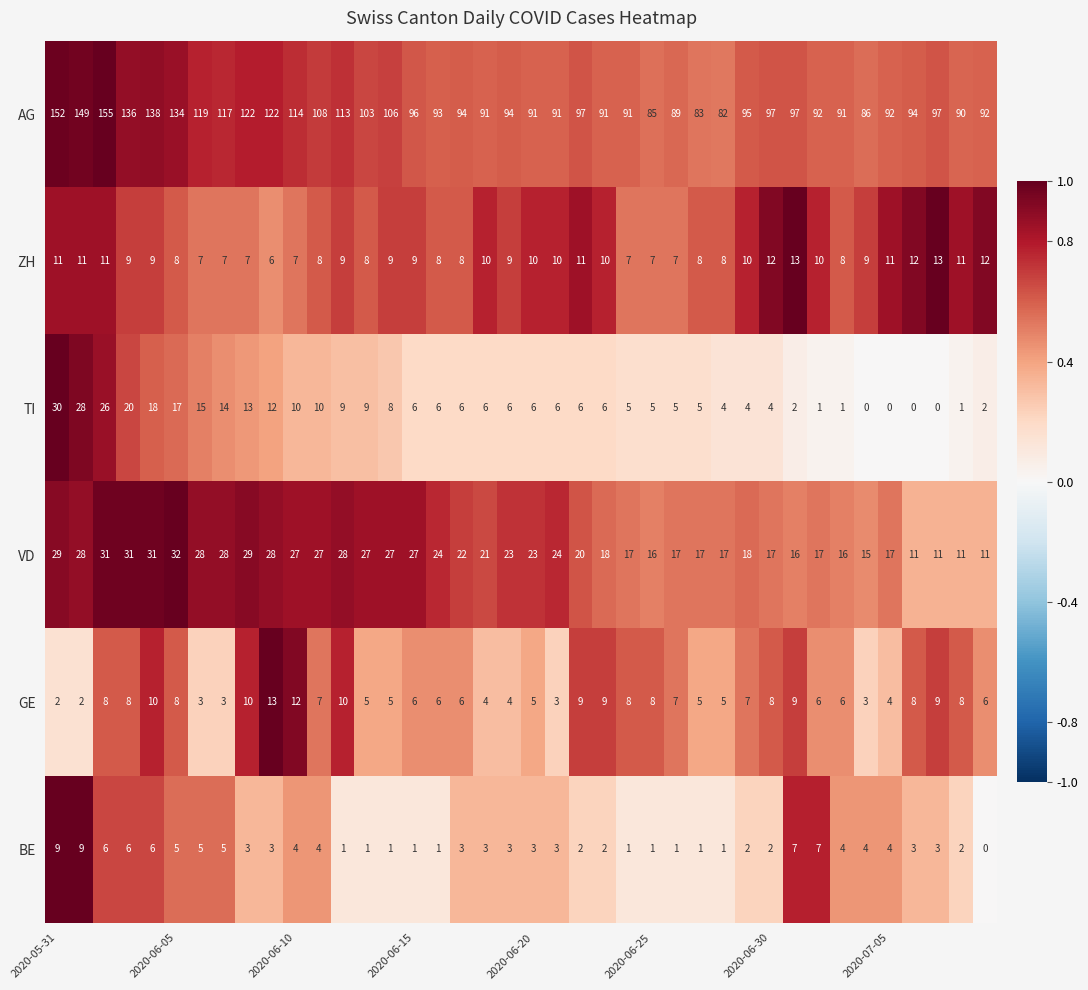

Which series has the largest total across all categories?

AG